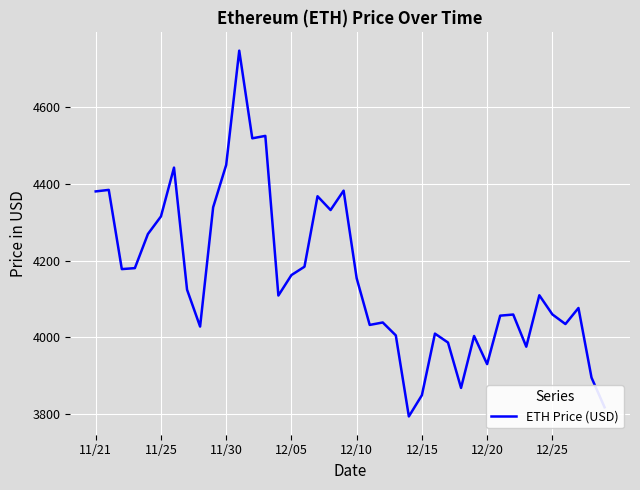

What is the difference between the maximum and minimum values?

952.1